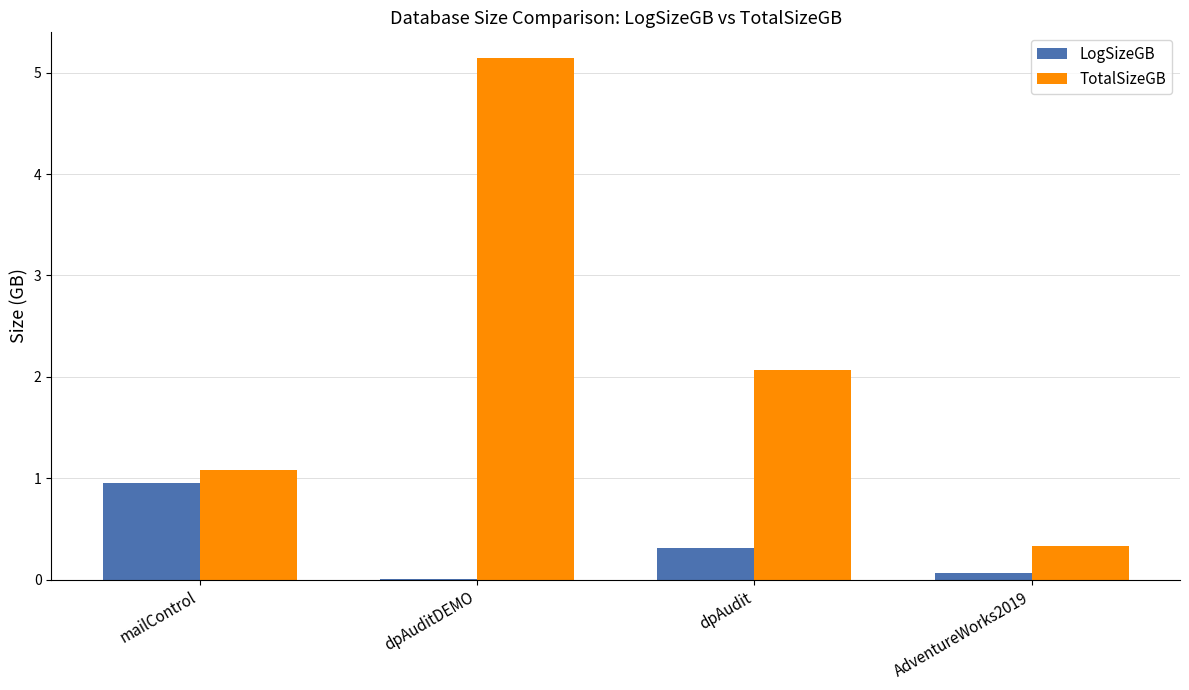

How many series are shown in this chart?

2